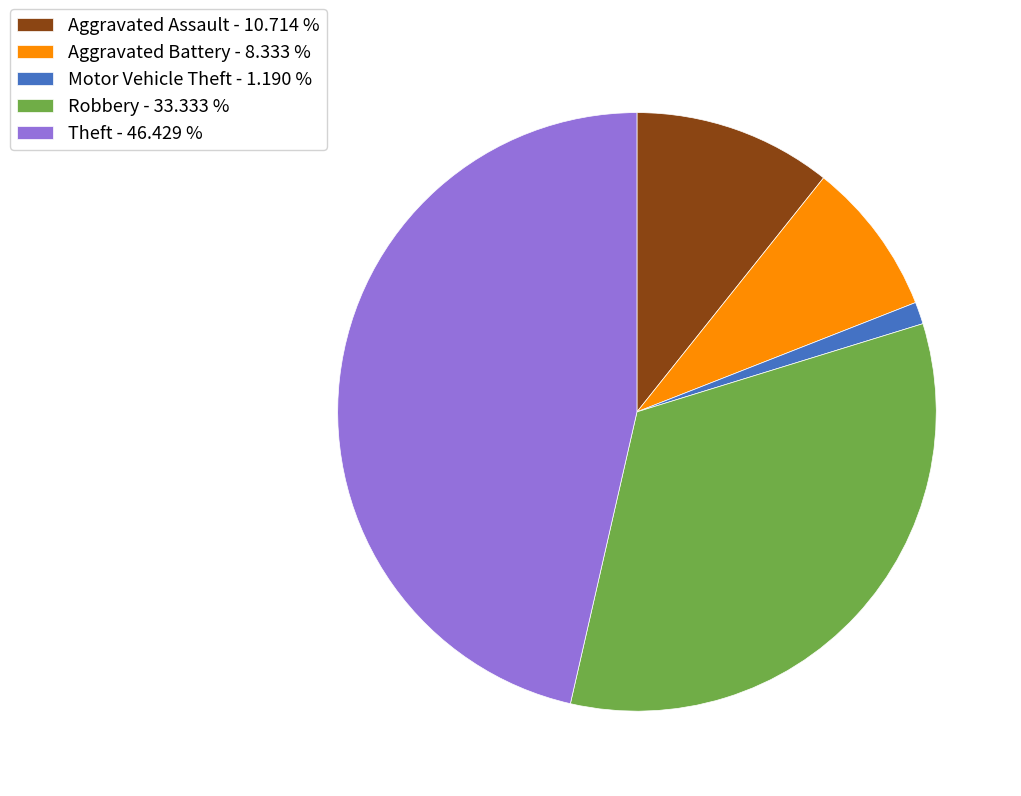

Which has a higher value, Robbery - 33.333 % or Theft - 46.429 %?

Theft - 46.429 %